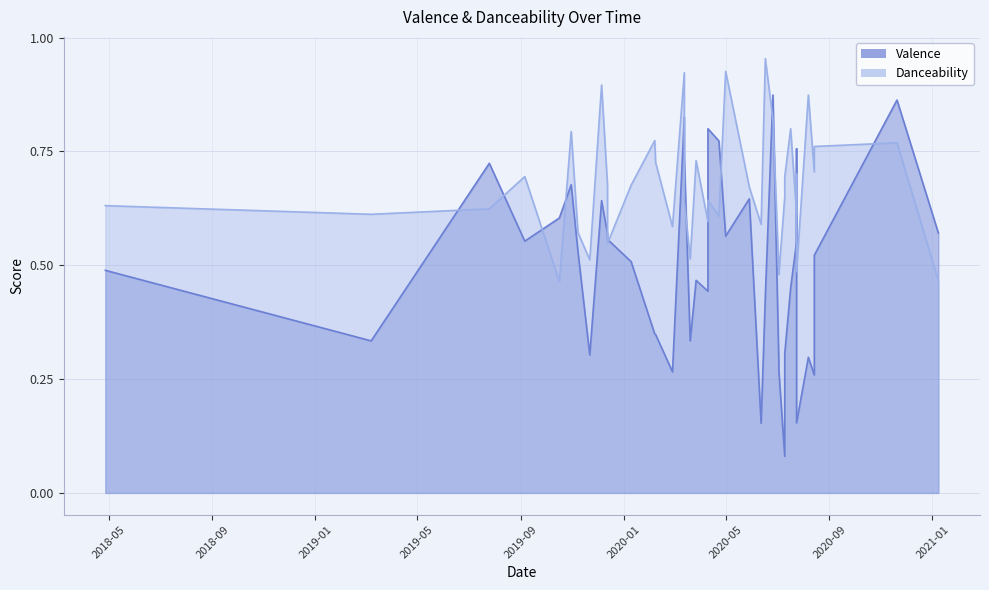

Which series has the largest total across all categories?

Danceability